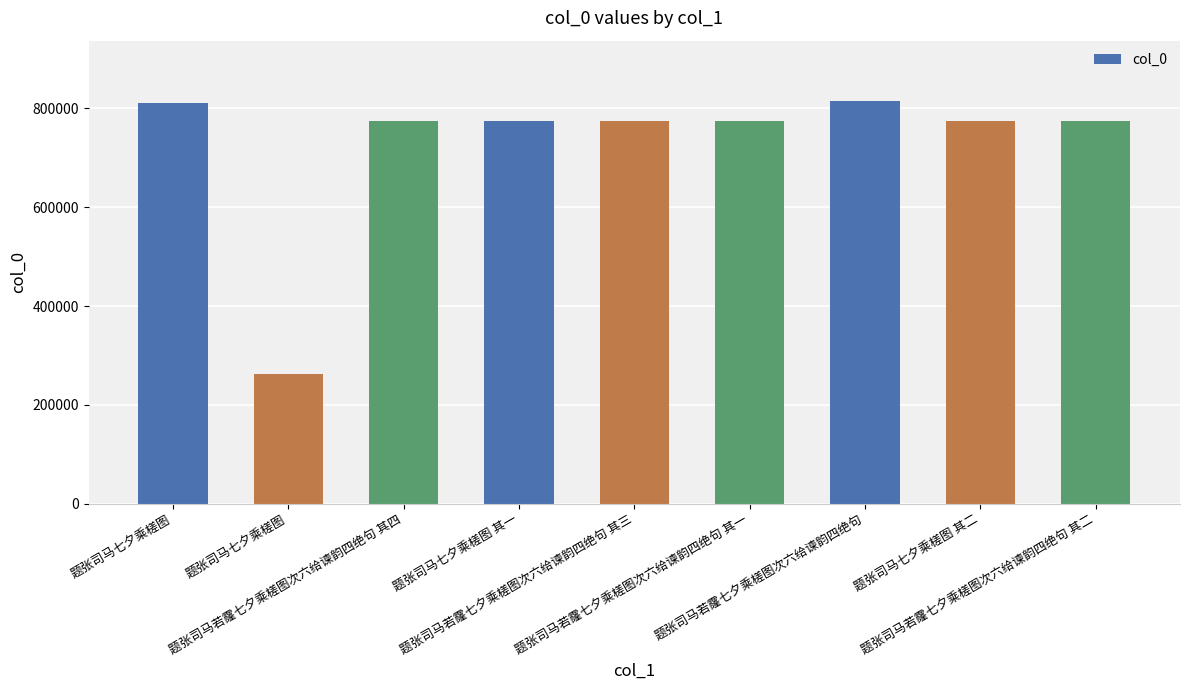

What is the label of the 2nd bar from the right?

题张司马七夕乘槎图 其二